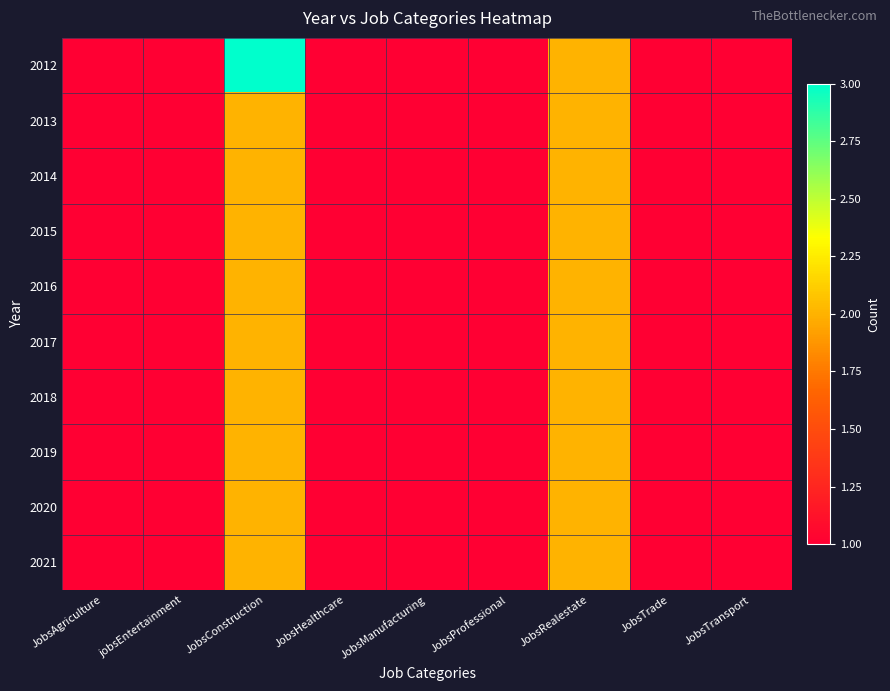

Reading right to left, extract all data points from this chart.

2012: JobsTransport=1	JobsTrade=1	JobsRealestate=2	JobsProfessional=1	JobsManufacturing=1	JobsHealthcare=1	JobsConstruction=3	jobsEntertainment=1	JobsAgriculture=1
2013: JobsTransport=1	JobsTrade=1	JobsRealestate=2	JobsProfessional=1	JobsManufacturing=1	JobsHealthcare=1	JobsConstruction=2	jobsEntertainment=1	JobsAgriculture=1
2014: JobsTransport=1	JobsTrade=1	JobsRealestate=2	JobsProfessional=1	JobsManufacturing=1	JobsHealthcare=1	JobsConstruction=2	jobsEntertainment=1	JobsAgriculture=1
2015: JobsTransport=1	JobsTrade=1	JobsRealestate=2	JobsProfessional=1	JobsManufacturing=1	JobsHealthcare=1	JobsConstruction=2	jobsEntertainment=1	JobsAgriculture=1
2016: JobsTransport=1	JobsTrade=1	JobsRealestate=2	JobsProfessional=1	JobsManufacturing=1	JobsHealthcare=1	JobsConstruction=2	jobsEntertainment=1	JobsAgriculture=1
2017: JobsTransport=1	JobsTrade=1	JobsRealestate=2	JobsProfessional=1	JobsManufacturing=1	JobsHealthcare=1	JobsConstruction=2	jobsEntertainment=1	JobsAgriculture=1
2018: JobsTransport=1	JobsTrade=1	JobsRealestate=2	JobsProfessional=1	JobsManufacturing=1	JobsHealthcare=1	JobsConstruction=2	jobsEntertainment=1	JobsAgriculture=1
2019: JobsTransport=1	JobsTrade=1	JobsRealestate=2	JobsProfessional=1	JobsManufacturing=1	JobsHealthcare=1	JobsConstruction=2	jobsEntertainment=1	JobsAgriculture=1
2020: JobsTransport=1	JobsTrade=1	JobsRealestate=2	JobsProfessional=1	JobsManufacturing=1	JobsHealthcare=1	JobsConstruction=2	jobsEntertainment=1	JobsAgriculture=1
2021: JobsTransport=1	JobsTrade=1	JobsRealestate=2	JobsProfessional=1	JobsManufacturing=1	JobsHealthcare=1	JobsConstruction=2	jobsEntertainment=1	JobsAgriculture=1